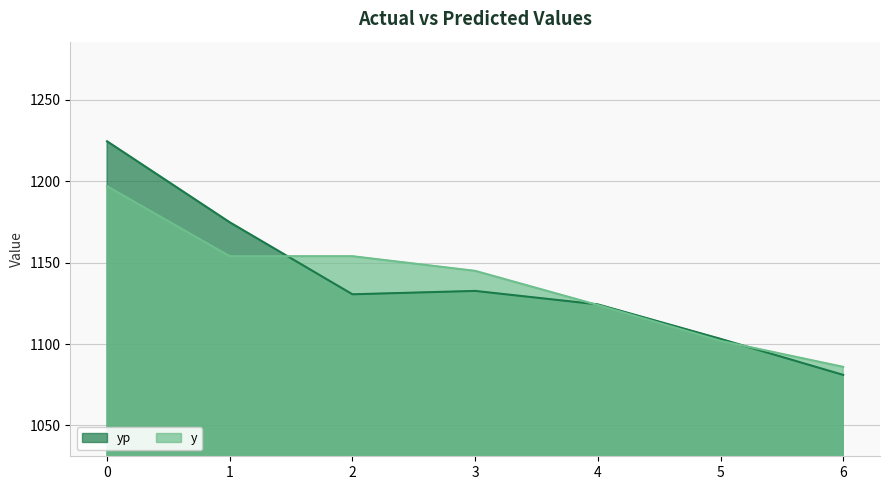

What are all the series names shown in the legend?

yp, y